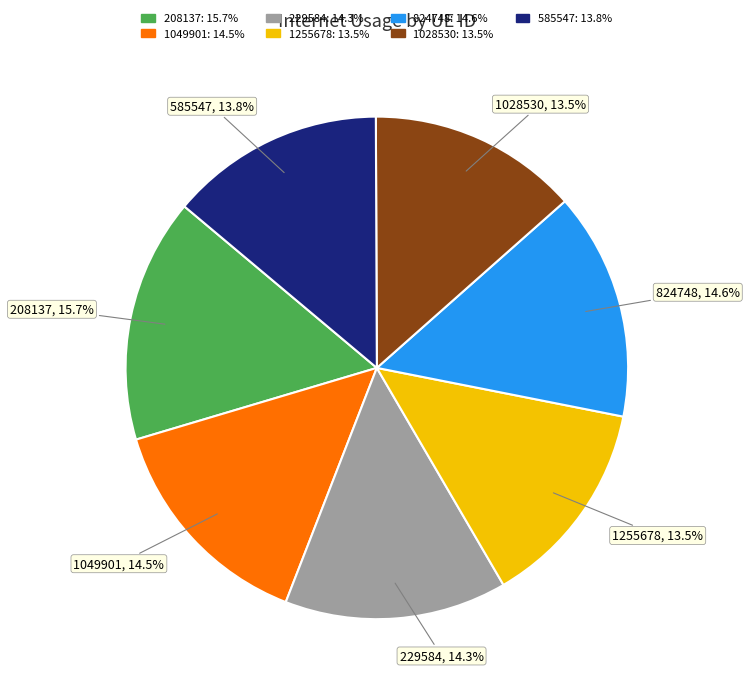

Does any single category account for the majority?

No